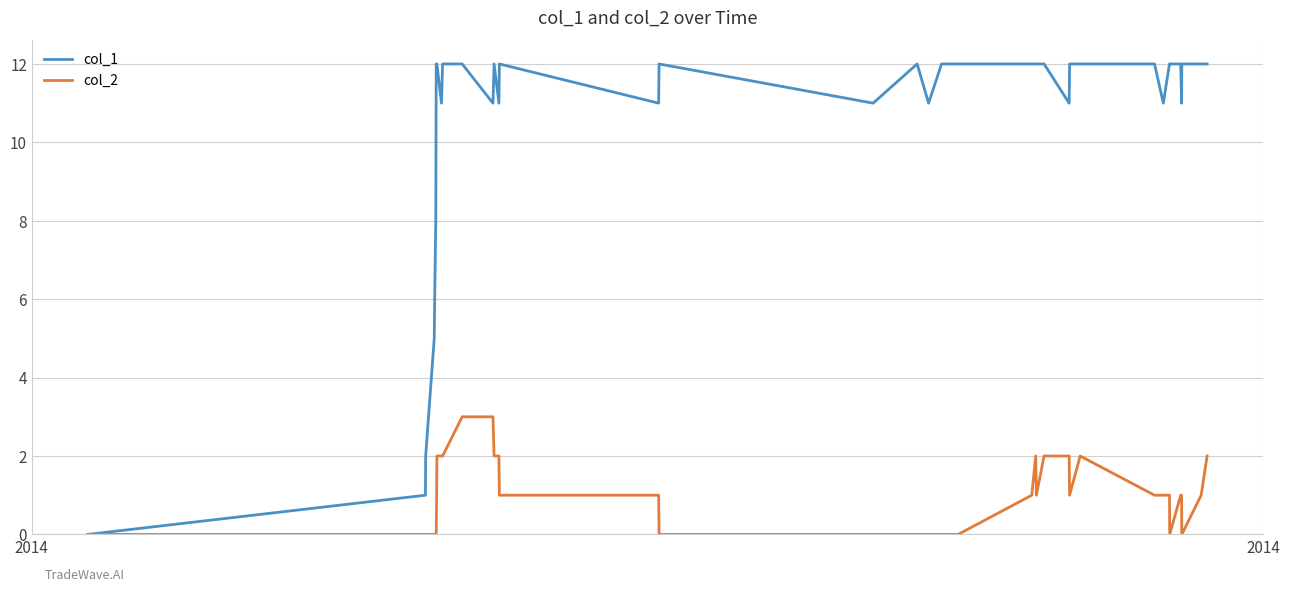

Which series has the widest spread of values?

col_1